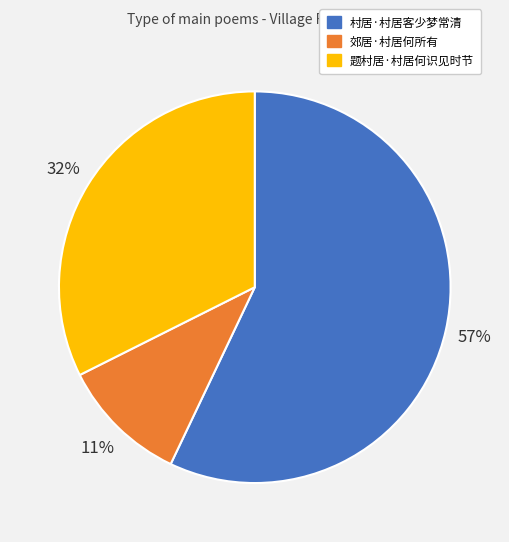

Is the sum of 郊居·村居何所有 and 村居·村居客少梦常清 greater than half?

Yes